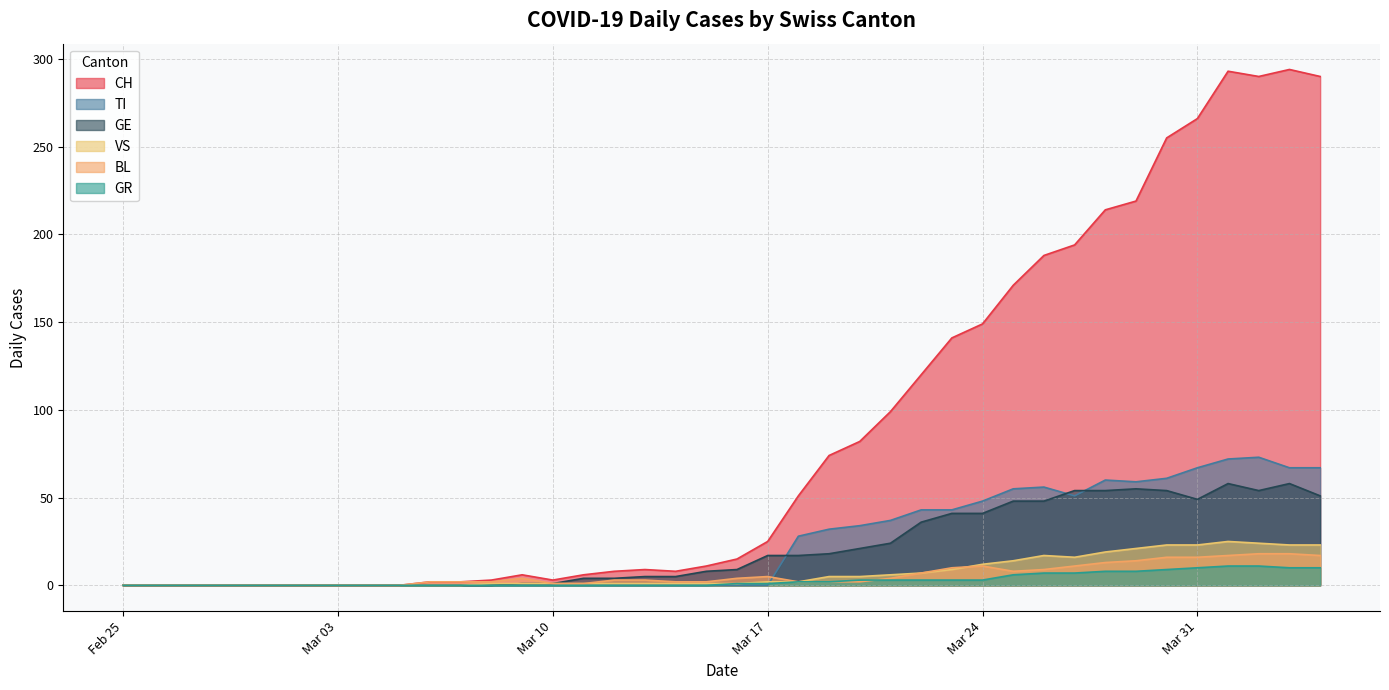

Where is the first local maximum for TI?

2020-03-26